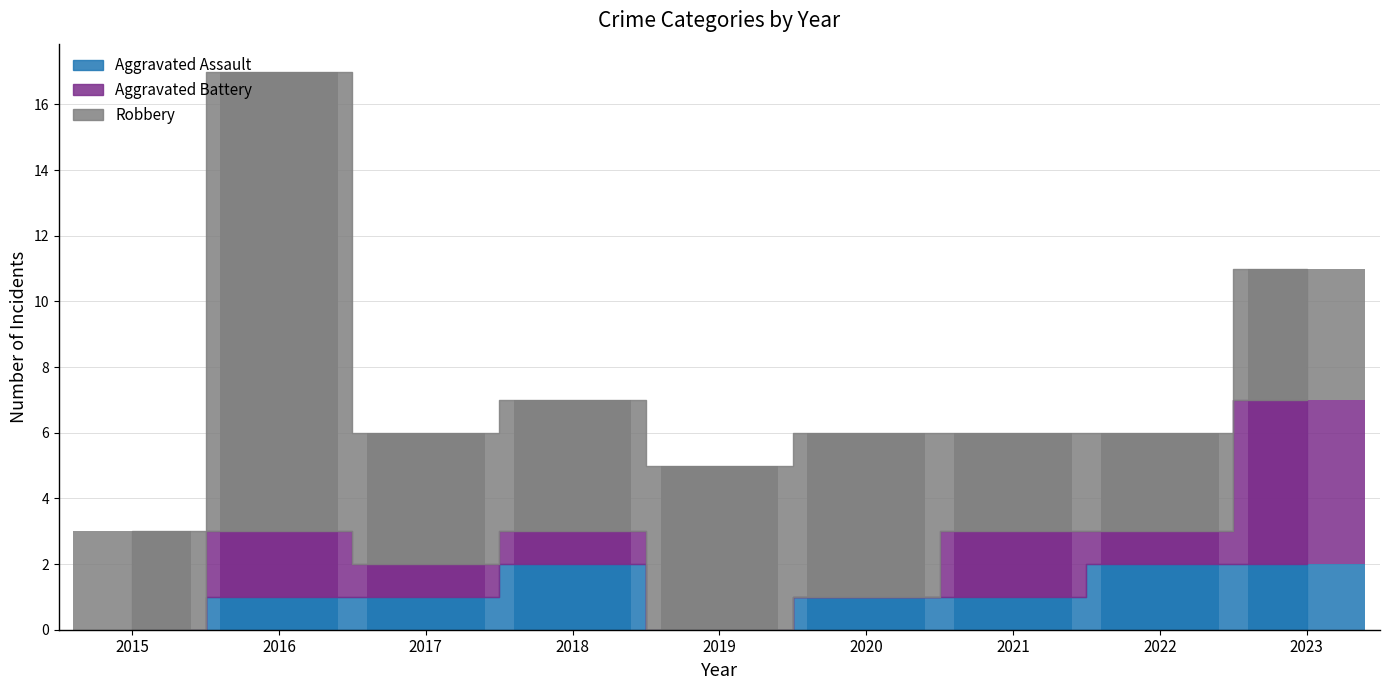

How many bars are there in each group?

3